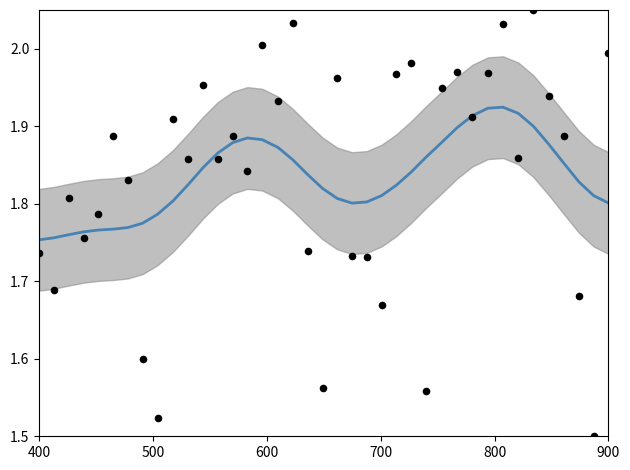

Which series reaches the maximum Y coordinate?

raw